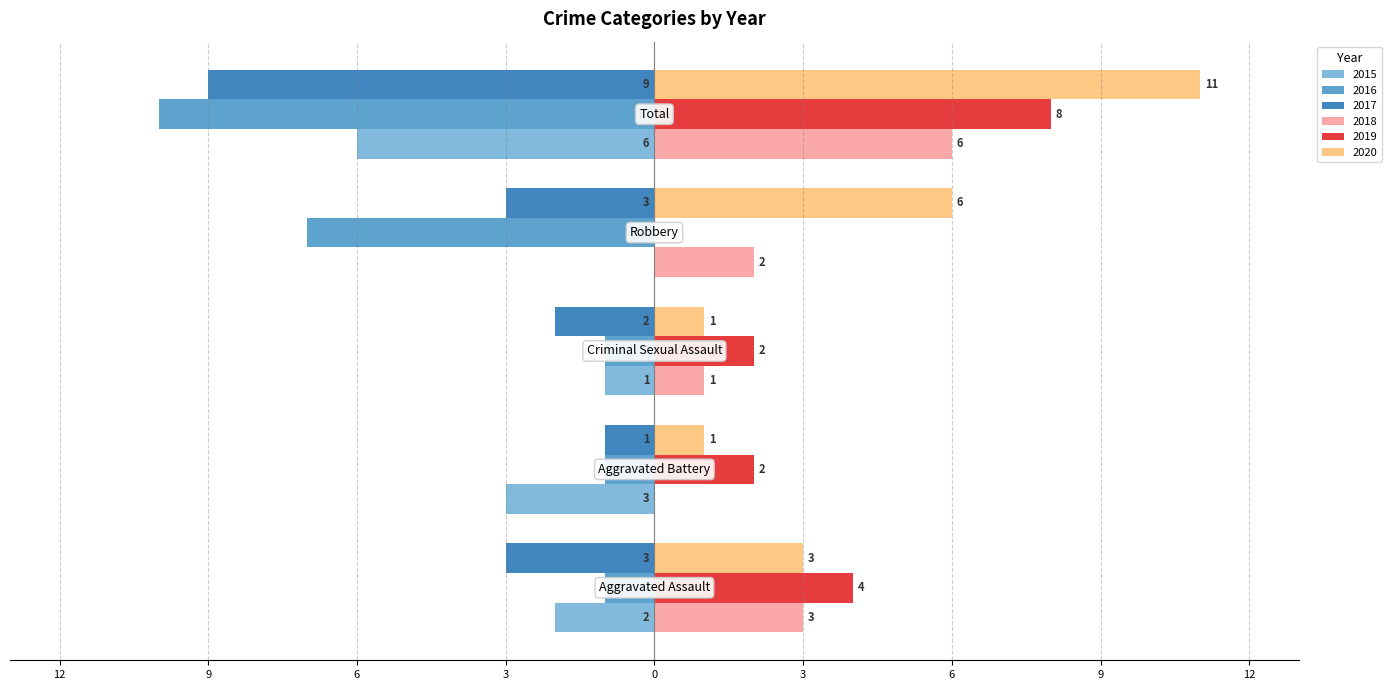

What are all the series names shown in the legend?

2015, 2016, 2017, 2018, 2019, 2020